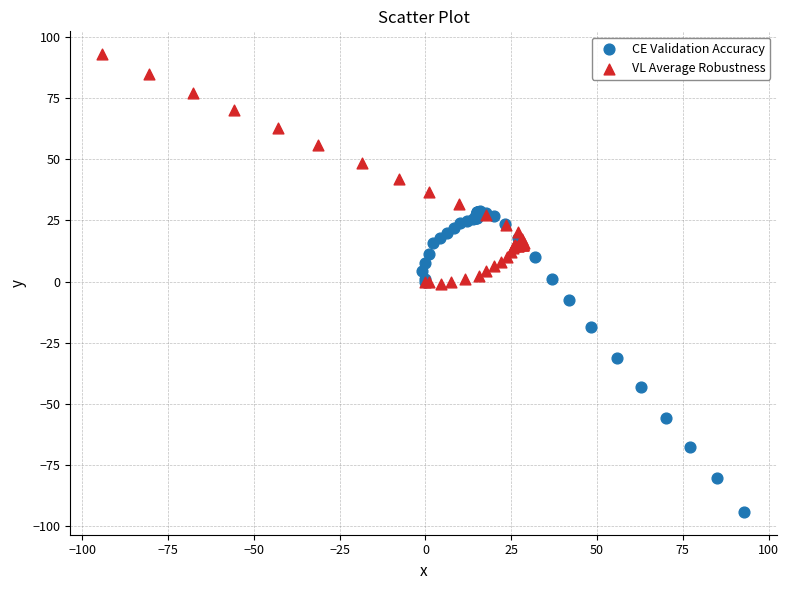

Which series reaches the maximum Y coordinate?

VL Average Robustness